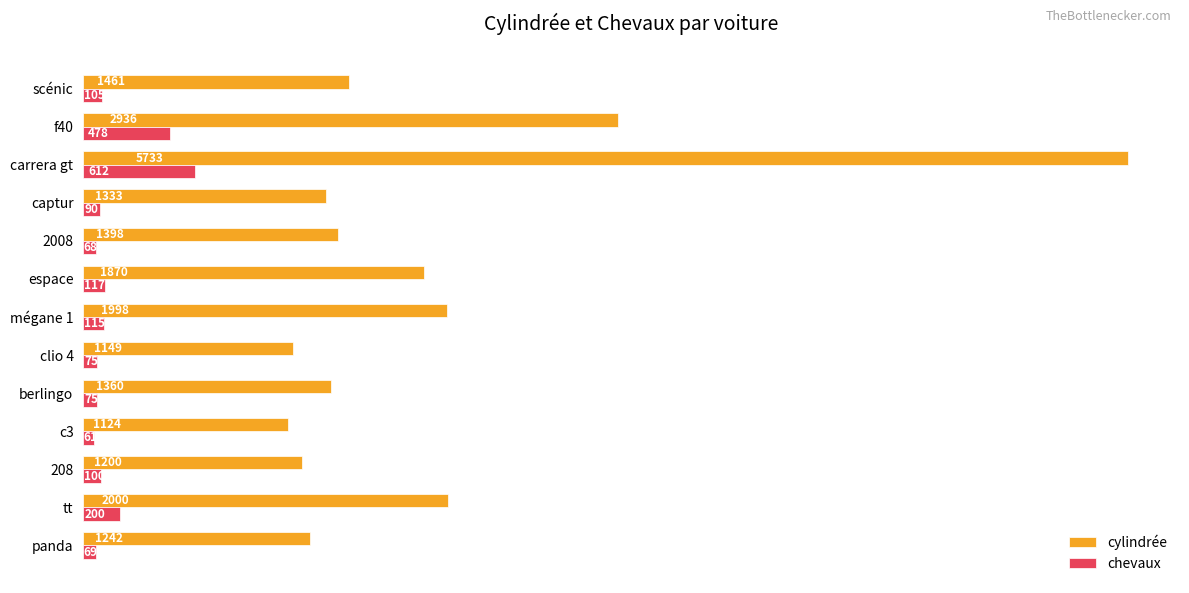

Which series has the largest total across all categories?

cylindrée